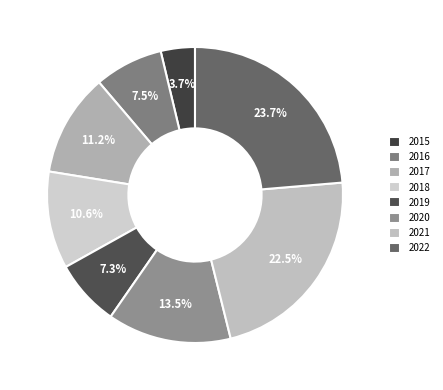

To the nearest percent, what portion does 2022 represent?

24%